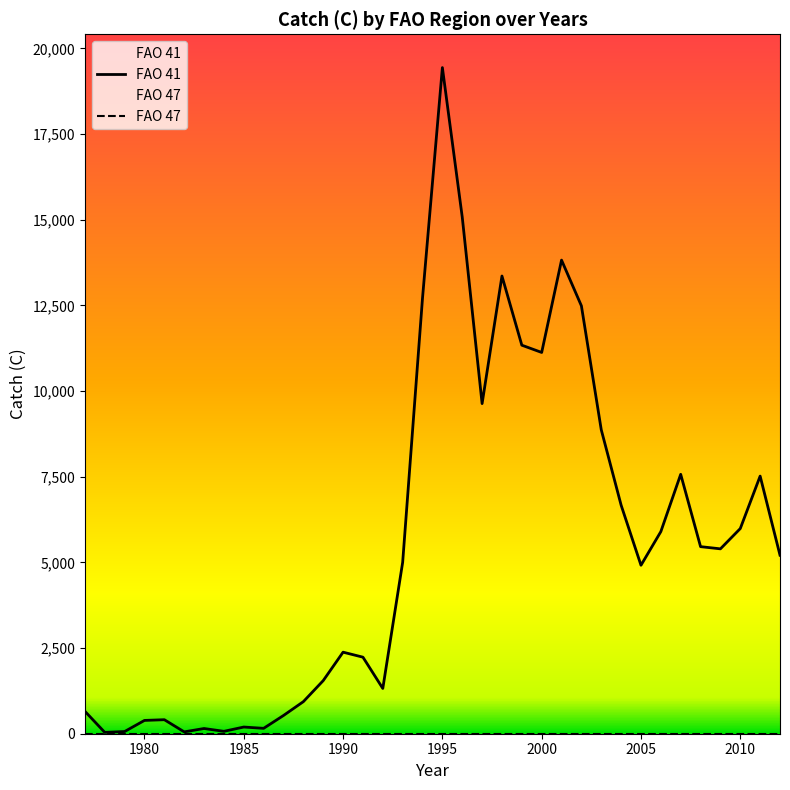

What is the value of the 26th point from the left?

12488